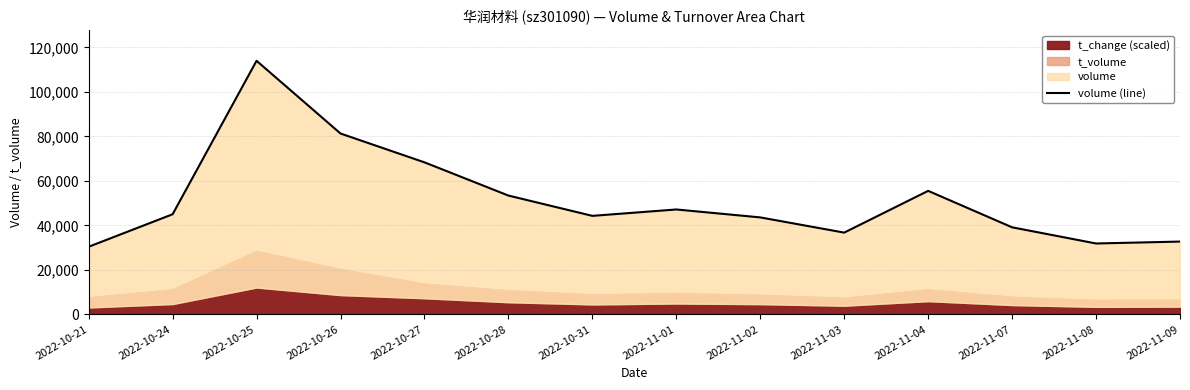

How many lines are shown in the chart?

1